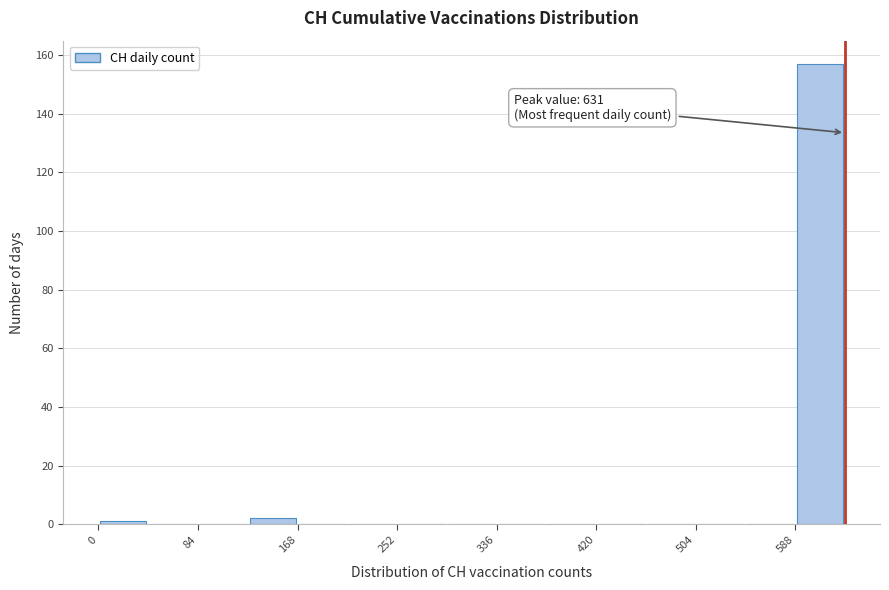

Over which range of the x-axis is the bar tallest?

590 to 630